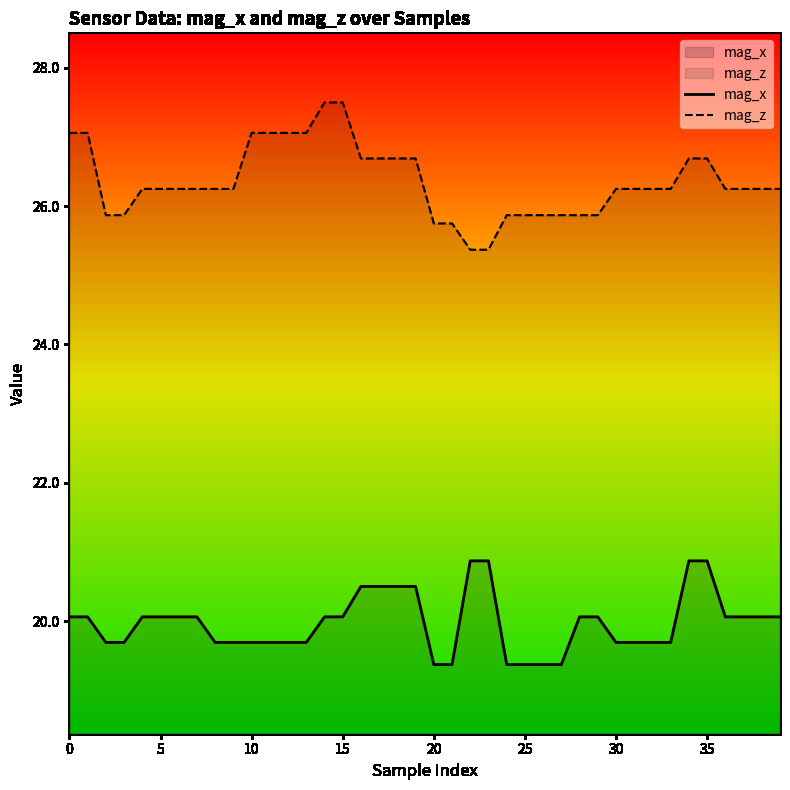

What is the difference between the second highest and minimum values in the mag_x series?

1.5